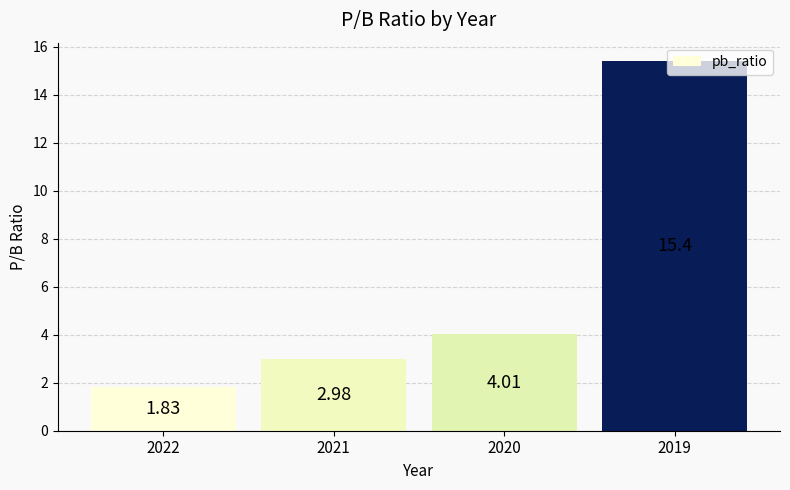

Which category has the lowest value across all series?

2022